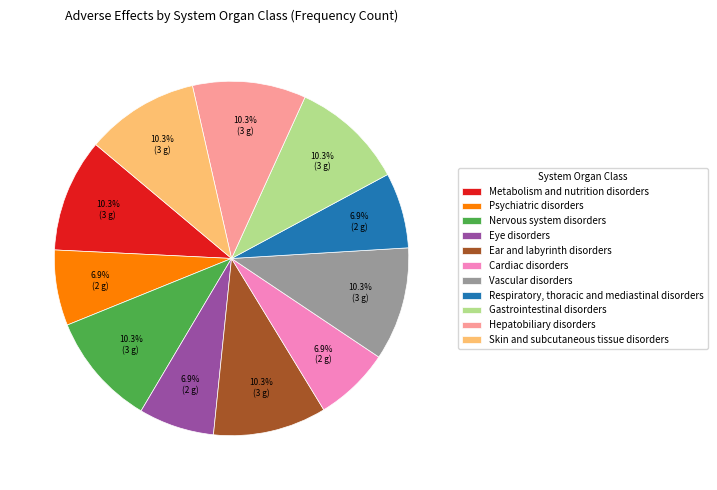

How many segments does this pie chart have?

11